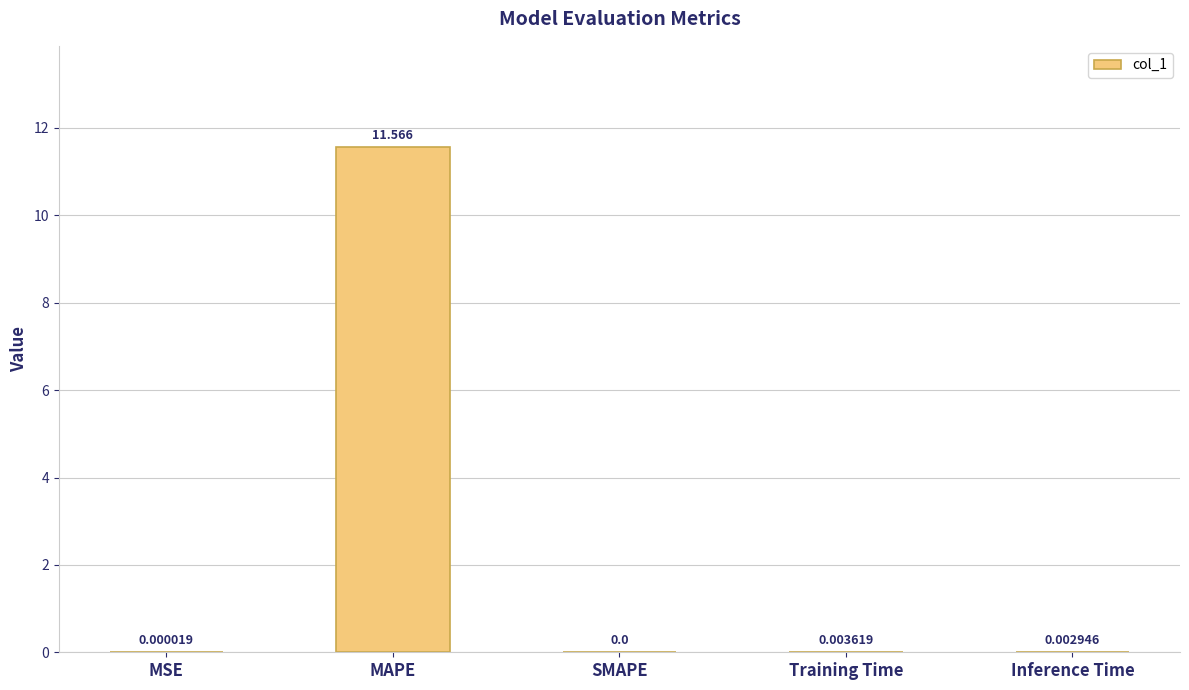

Are the bars horizontal?

No